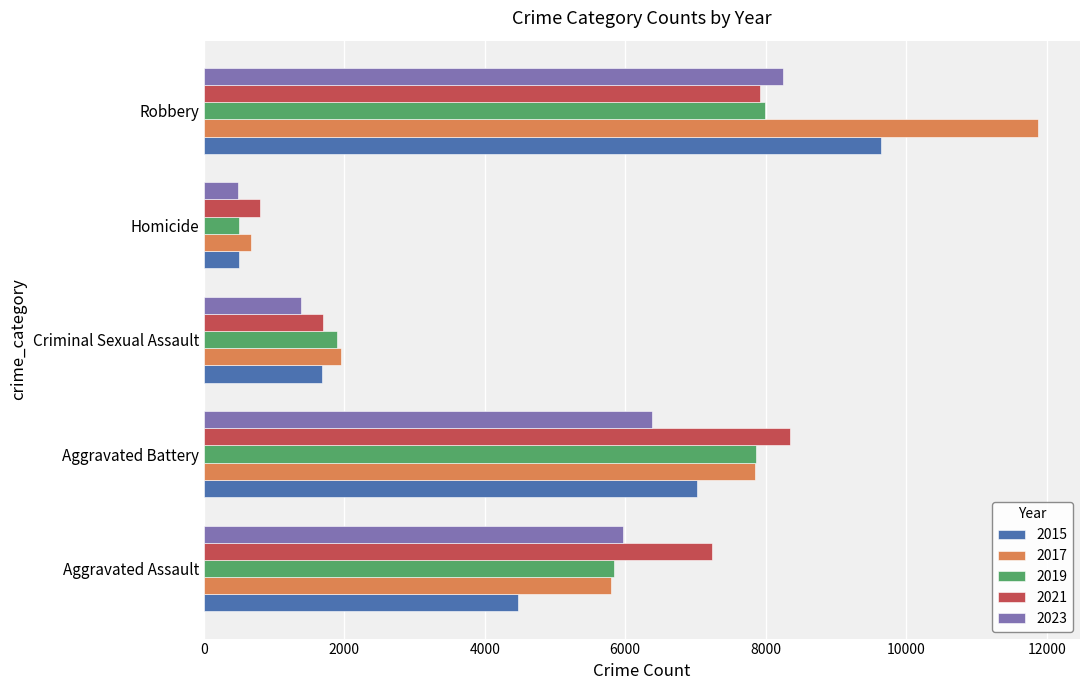

At which label does 2023 reach its minimum?

Homicide